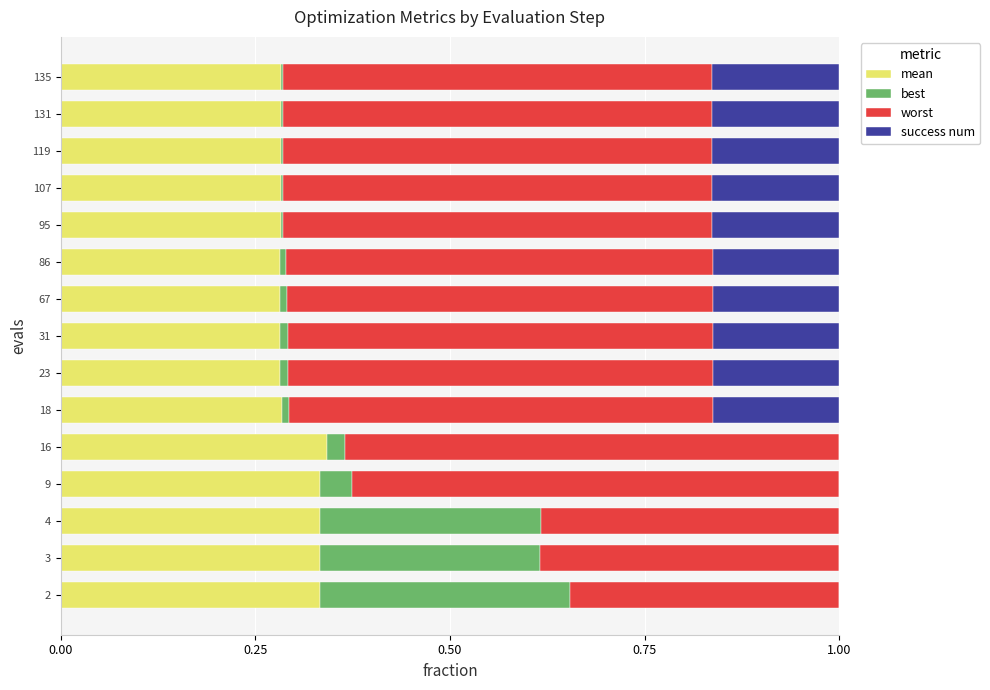

What is the total value across all series at 4?

1.0